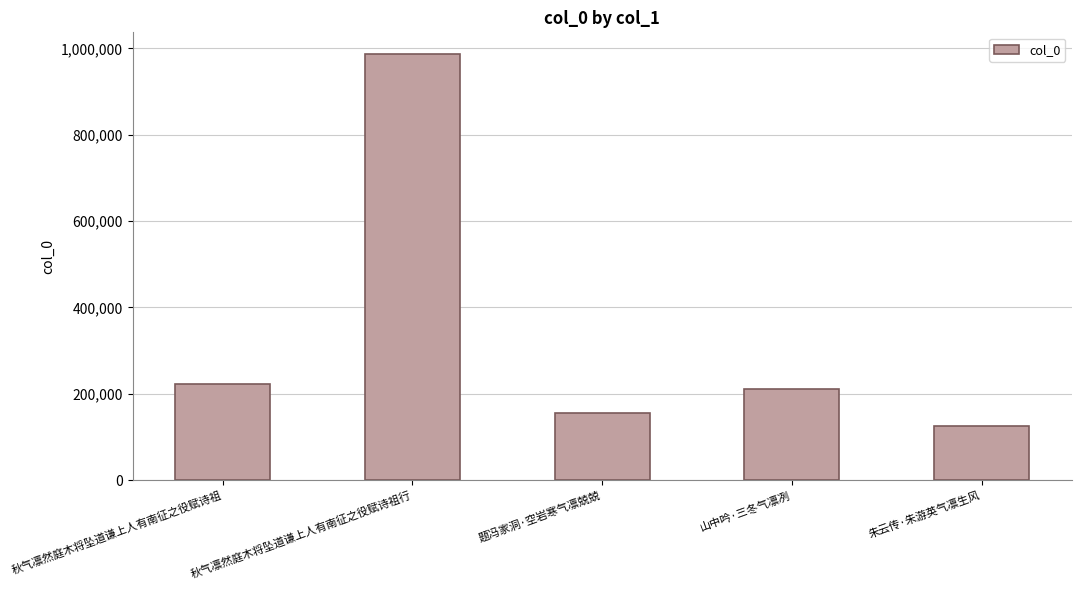

What is the average value?

340152